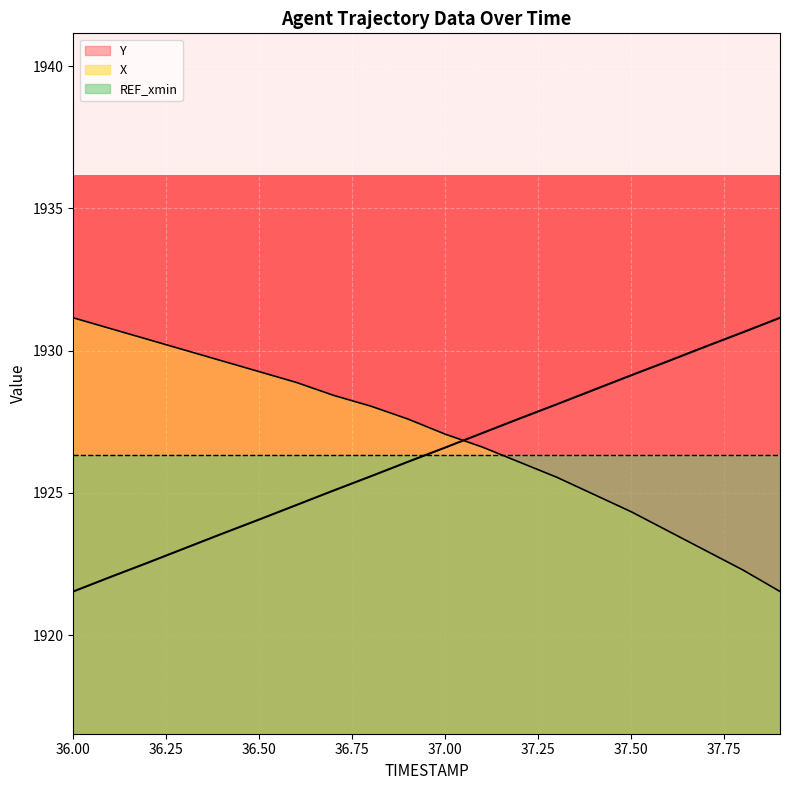

True or false: X has more than 2 points higher than both neighbors.

False